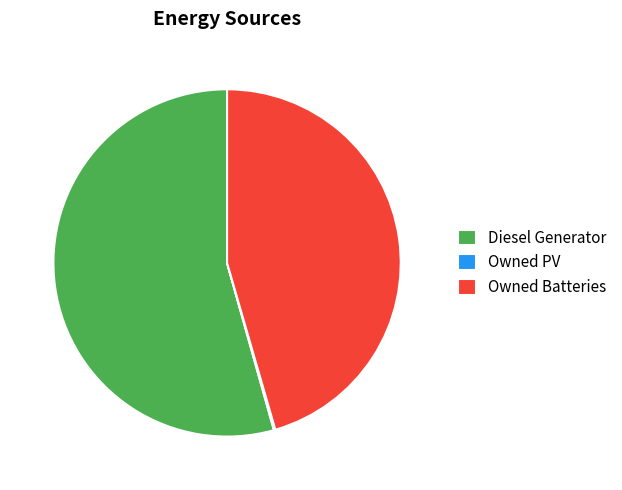

Which slice is the largest?

Diesel Generator